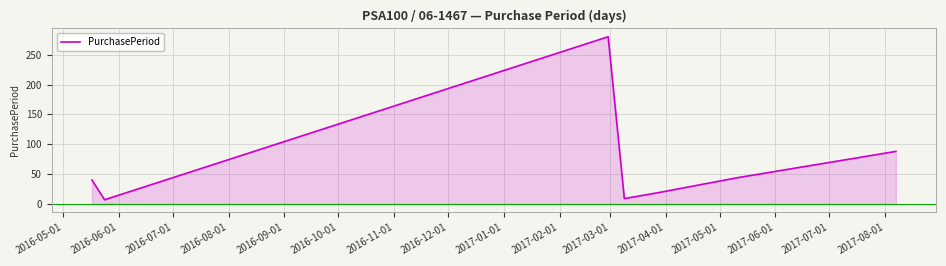

True or false: there are more than 0 points higher than both neighbors.

True